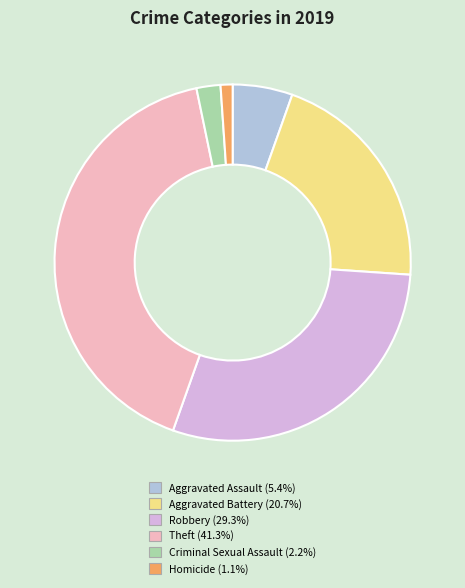

The Robbery slice represents 29% of the pie. True or false?

True